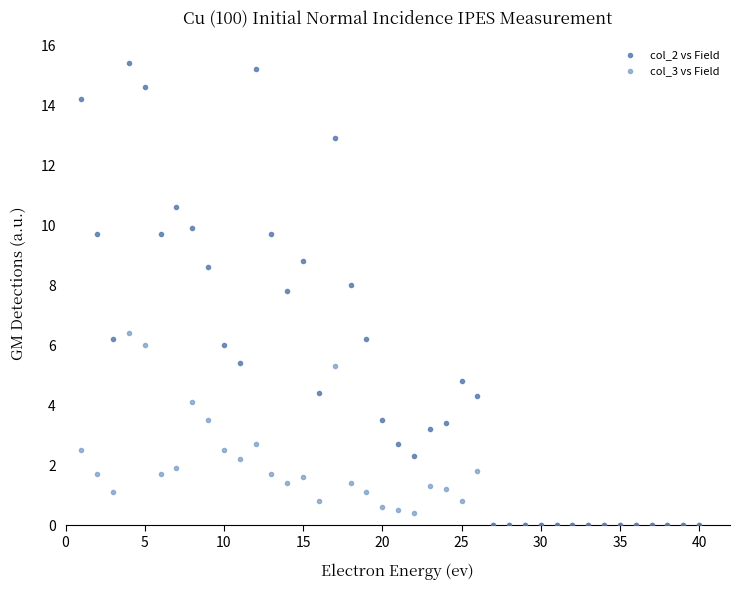

Across all series, what Y value is closest to 7?

6.4